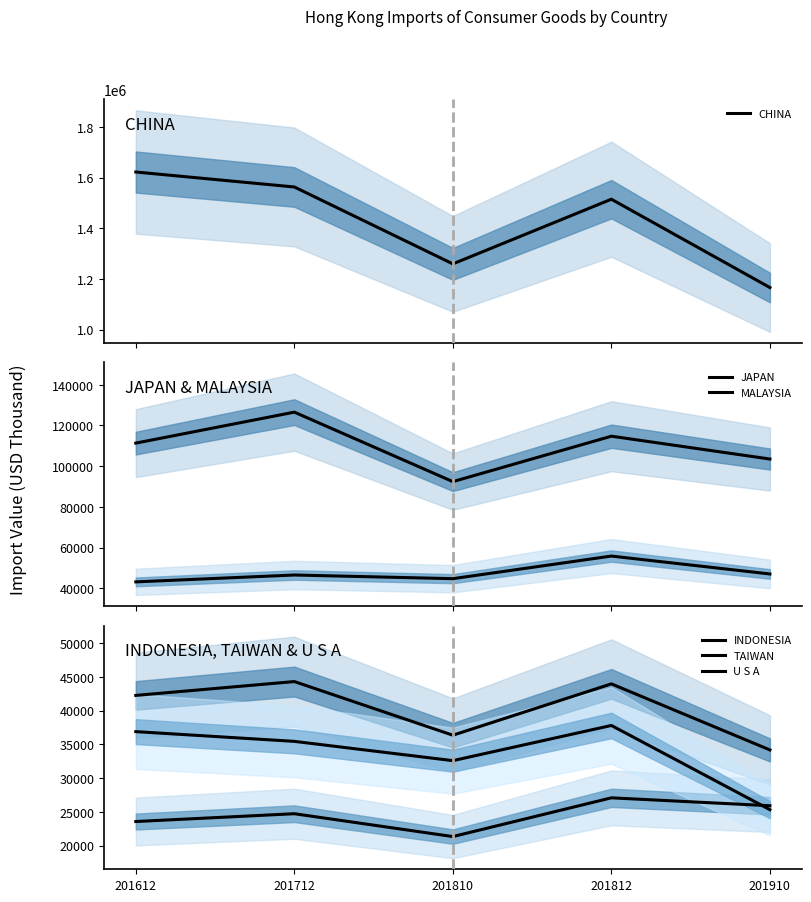

What is the spread (max minus min) of values at 201910?

1140999.8